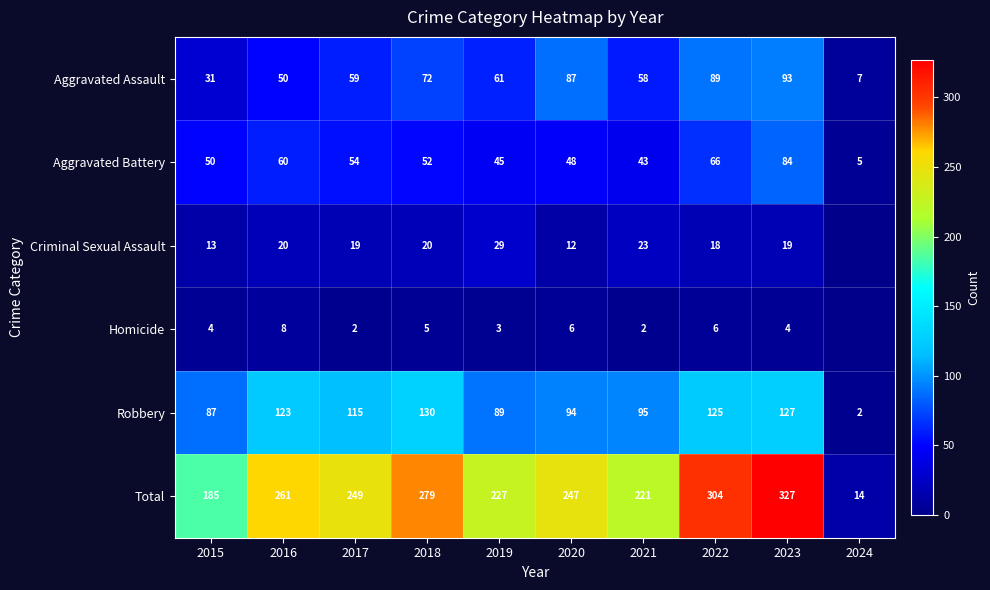

What is the difference between the highest and lowest values at 2024?

14